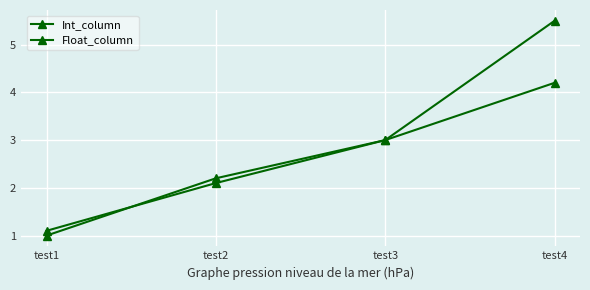

True or false: Int_column and Float_column intersect in this chart.

True